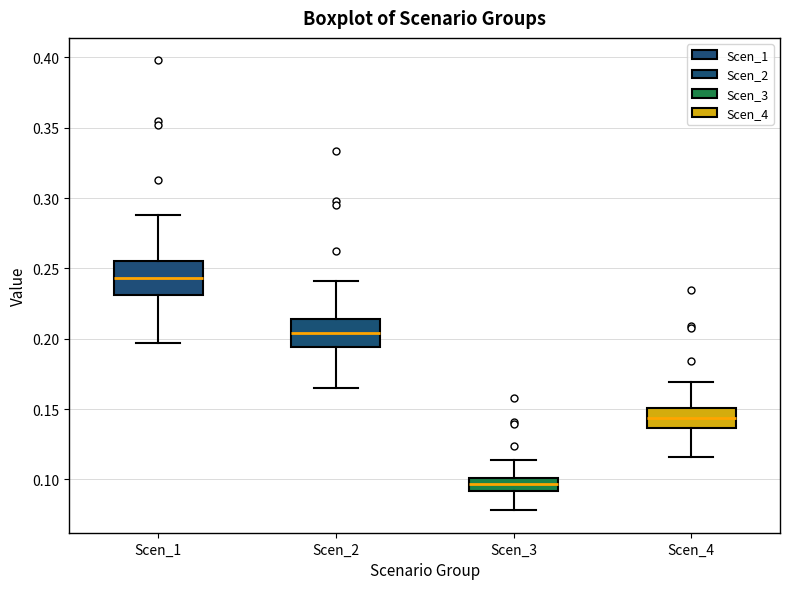

Reading left to right, read every box against the y-axis: the position of its median line, the range the box covers, and the ends of its whiskers. The values are not printed on the chart, so give them approximately, as read against the axis.

Scen_1: median 0.245, box 0.230 to 0.255, whiskers 0.195 to 0.290
Scen_2: median 0.205, box 0.195 to 0.215, whiskers 0.165 to 0.240
Scen_3: median 0.095, box 0.090 to 0.100, whiskers 0.080 to 0.115
Scen_4: median 0.145, box 0.135 to 0.150, whiskers 0.115 to 0.170